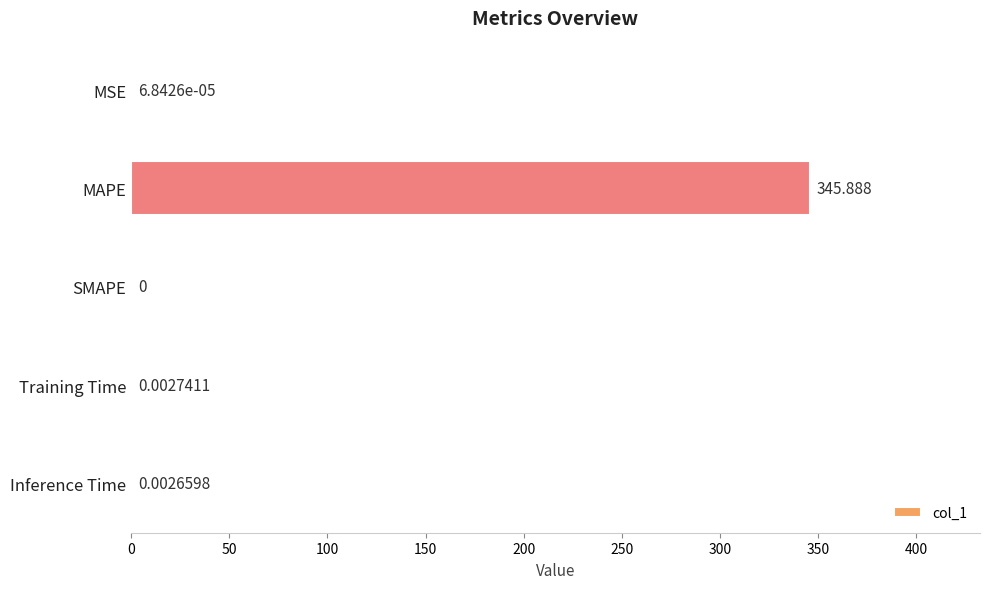

At which category does the chart reach its peak across all series?

MAPE